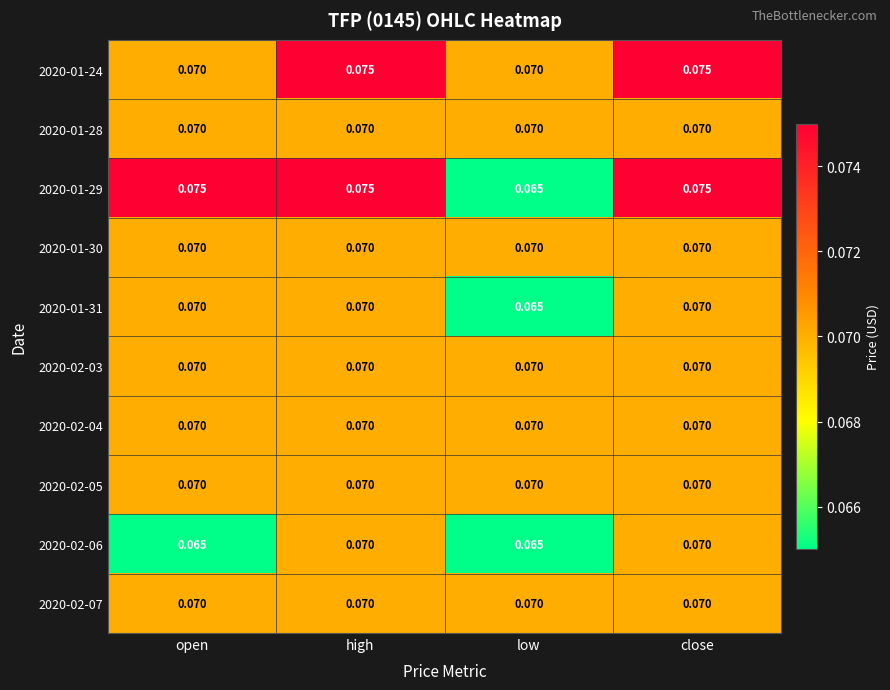

Which category has the lowest value in the 2020-01-31 series?

low